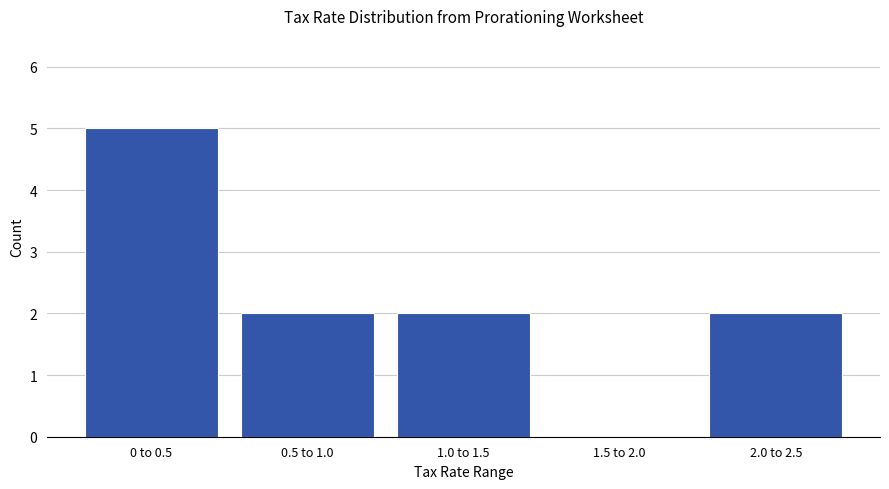

Reading left to right, what are all the values shown in this chart?

0 to 0.5=5	0.5 to 1.0=2	1.0 to 1.5=2	1.5 to 2.0=0	2.0 to 2.5=2